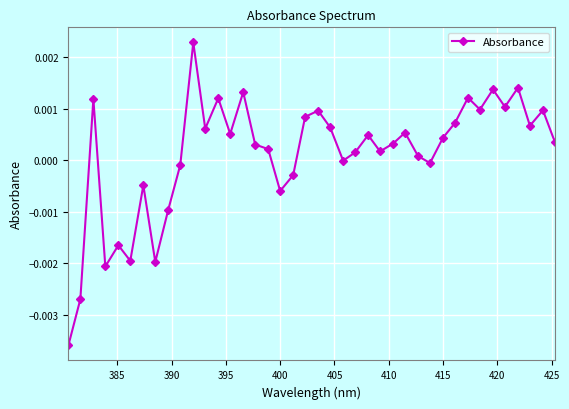

How many series are shown in this chart?

1